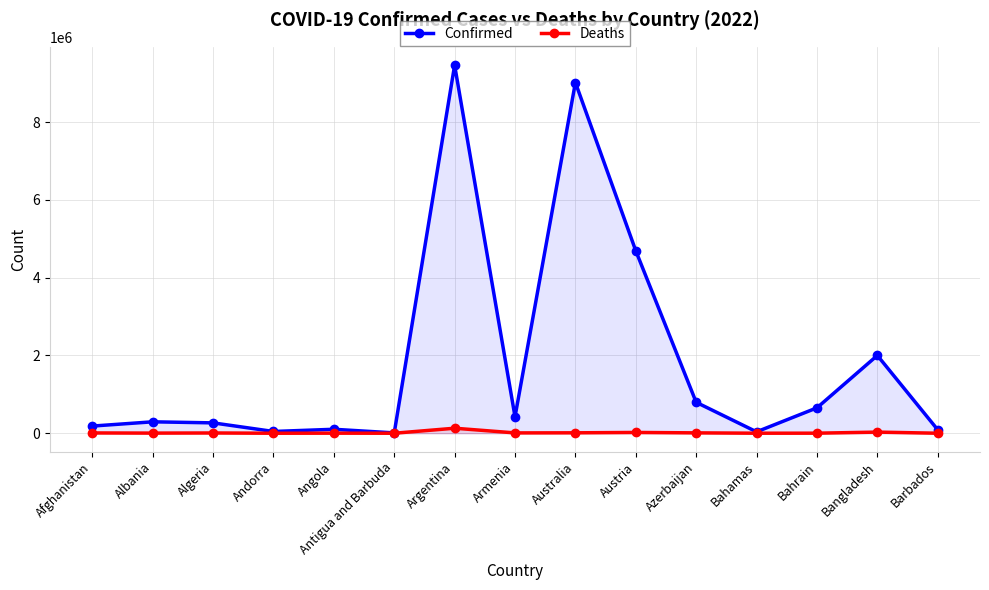

At which label does Deaths reach its minimum?

Antigua and Barbuda